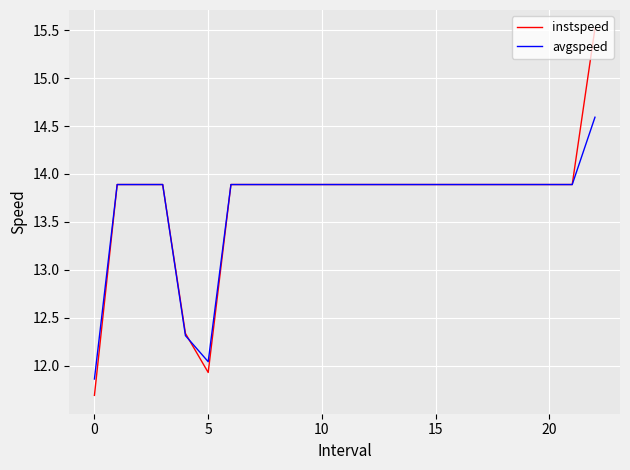

At how many categories does at least one series exceed 13?

20